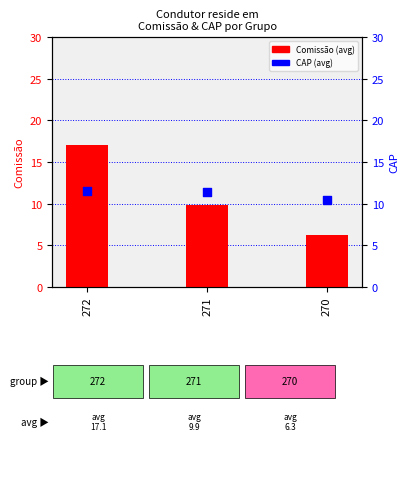

Which series has the largest total across all categories?

CAP